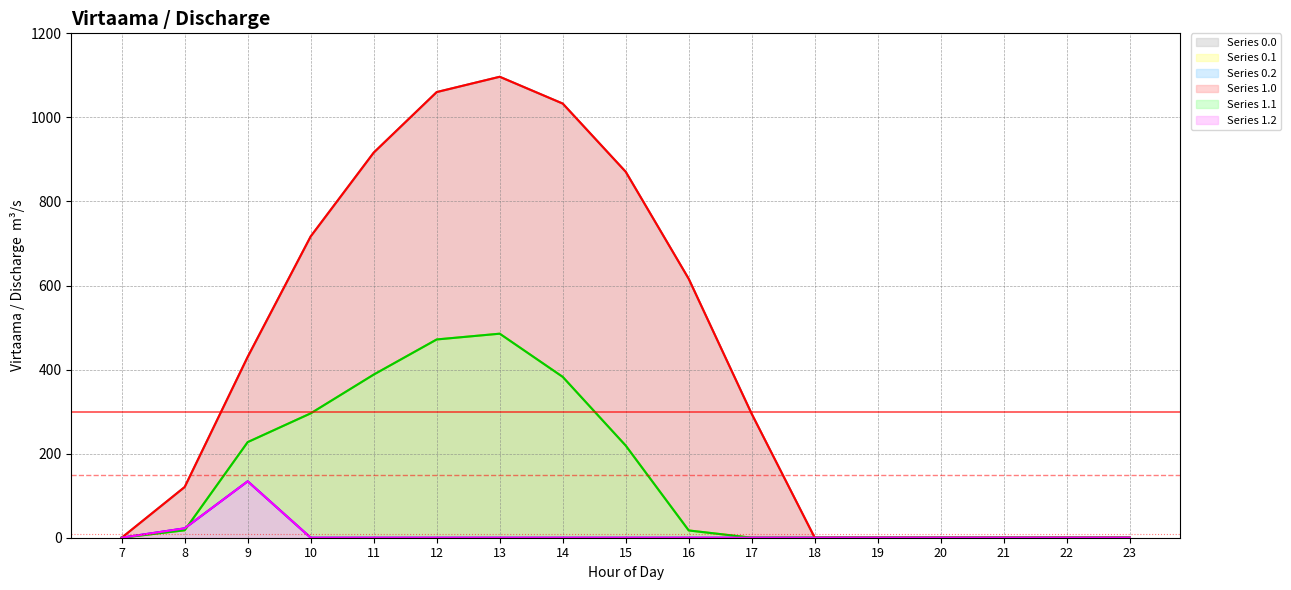

Reading left to right, what are all the values shown in this chart?

Series 0.0 line: 0.0	120.6	430.3	716.9	916.2	1060.3	1096.7	1032.9	870.6	615.9	294.5	0.0	0.0	0.0	0.0	0.0	0.0
Series 0.1 line: 0.0	17.7	227.5	295.9	388.1	471.7	485.4	382.7	219.2	17.3	0.0	0.0	0.0	0.0	0.0	0.0	0.0
Series 0.2 line: 0.0	22.3	134.2	0.0	0.0	0.0	0.0	0.0	0.0	0.0	0.0	0.0	0.0	0.0	0.0	0.0	0.0
Series 1.0 line: 0.0	120.6	430.3	716.9	916.2	1060.3	1096.7	1032.9	870.6	615.9	294.5	0.0	0.0	0.0	0.0	0.0	0.0
Series 1.1 line: 0.0	17.7	227.5	295.9	388.1	471.7	485.4	382.7	219.2	17.3	0.0	0.0	0.0	0.0	0.0	0.0	0.0
Series 1.2 line: 0.0	22.3	134.2	0.0	0.0	0.0	0.0	0.0	0.0	0.0	0.0	0.0	0.0	0.0	0.0	0.0	0.0